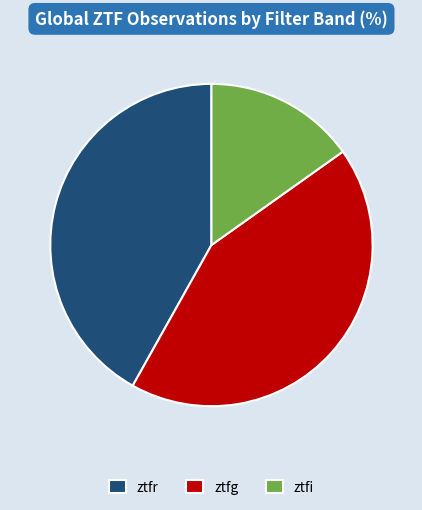

Is it true that ztfr is 42% of the pie?

True